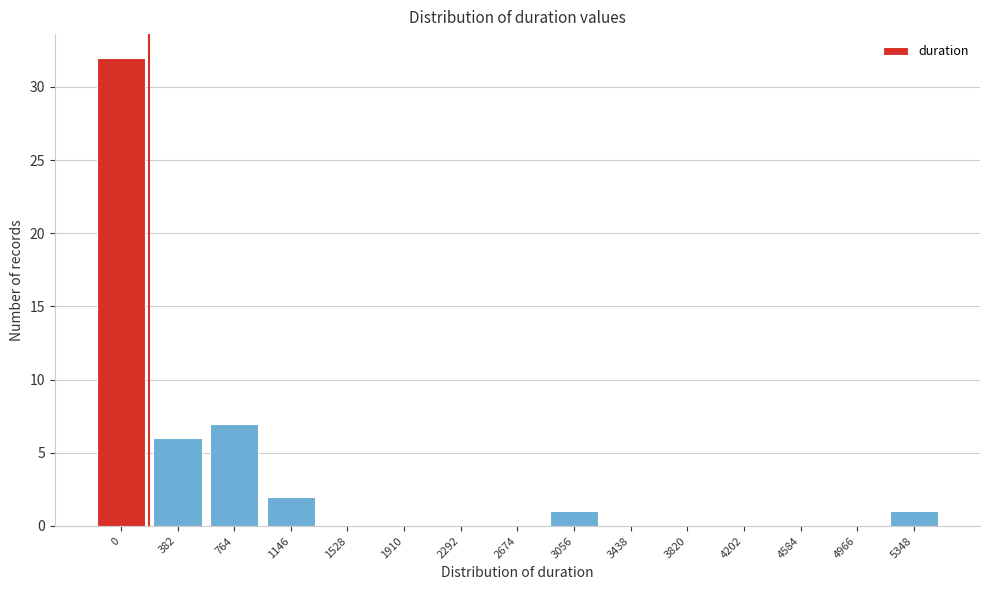

Reading left to right, extract all data points from this chart.

0=32	382=6	764=7	1146=2	1528=0	1910=0	2292=0	2674=0	3056=1	3438=0	3820=0	4202=0	4584=0	4966=0	5348=1